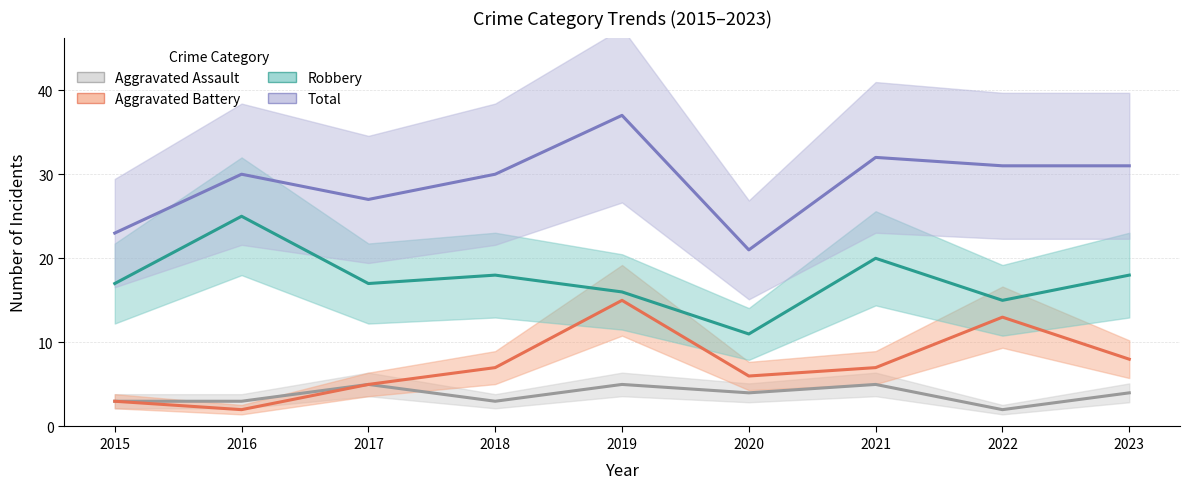

What is the sum of the Aggravated Assault values at 2023 and 2021?

9